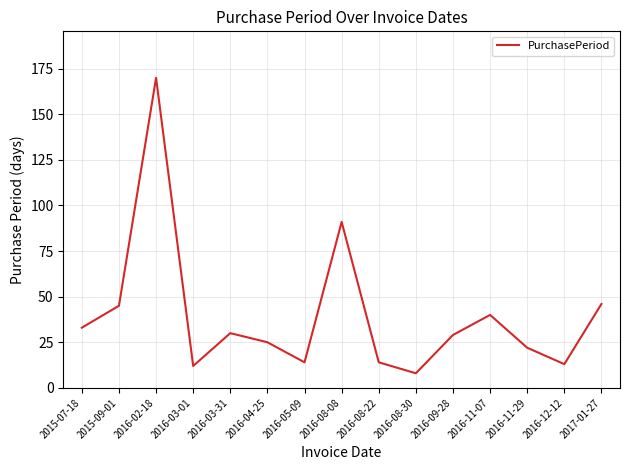

Which label corresponds to the smallest value in the chart?

2016-08-30